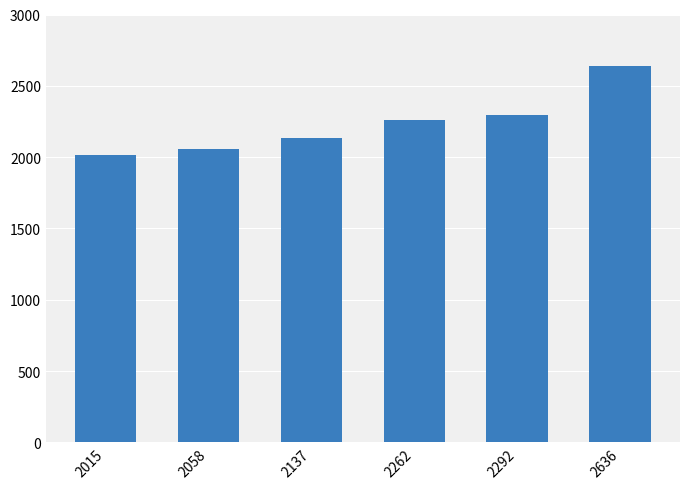

What is the ratio of the value at 2636 to the value at 2015?

1.3